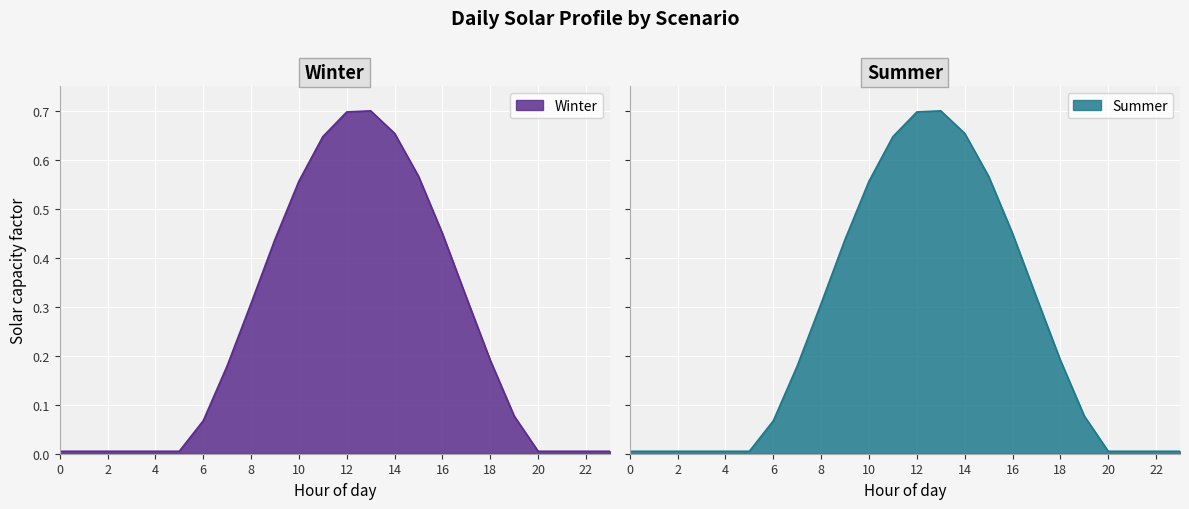

Read the Winter value at 14.

0.7